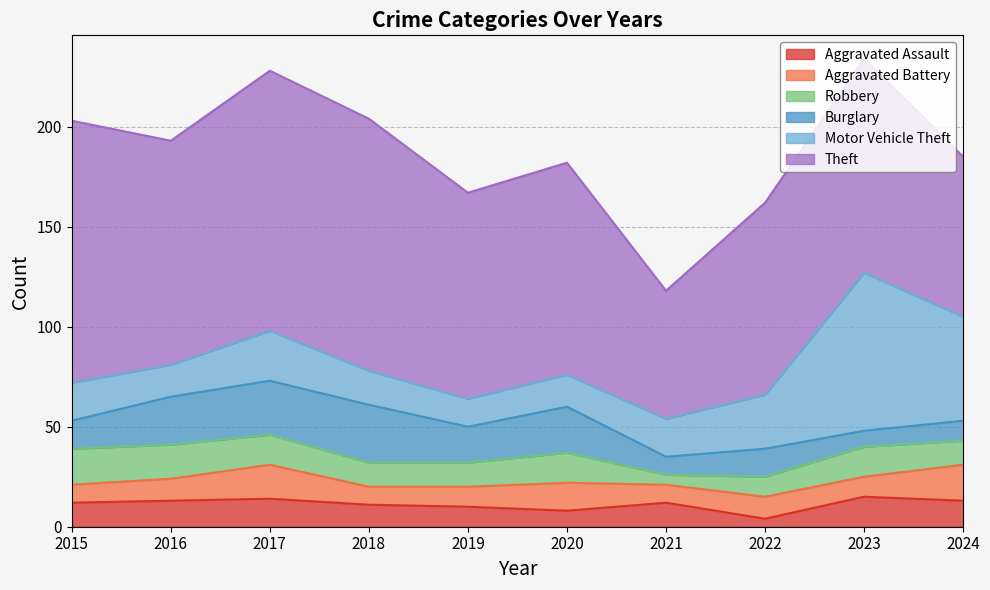

Is it true that Burglary equals 10 at 2024?

True